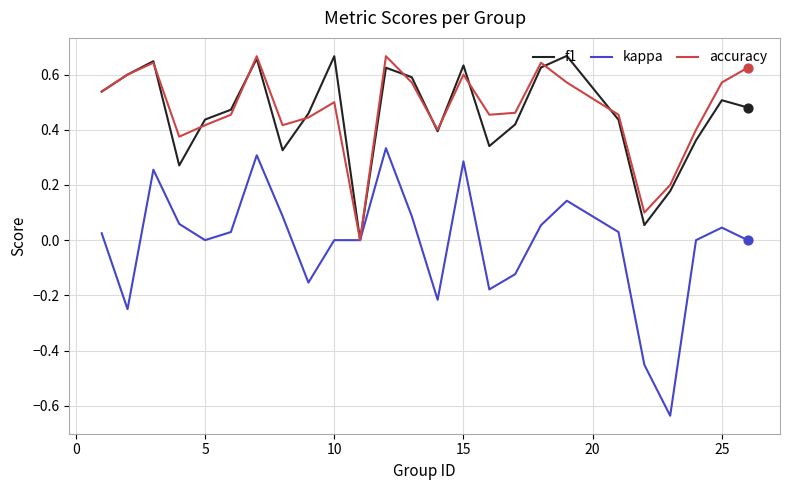

Which series has the largest range (max minus min)?

kappa